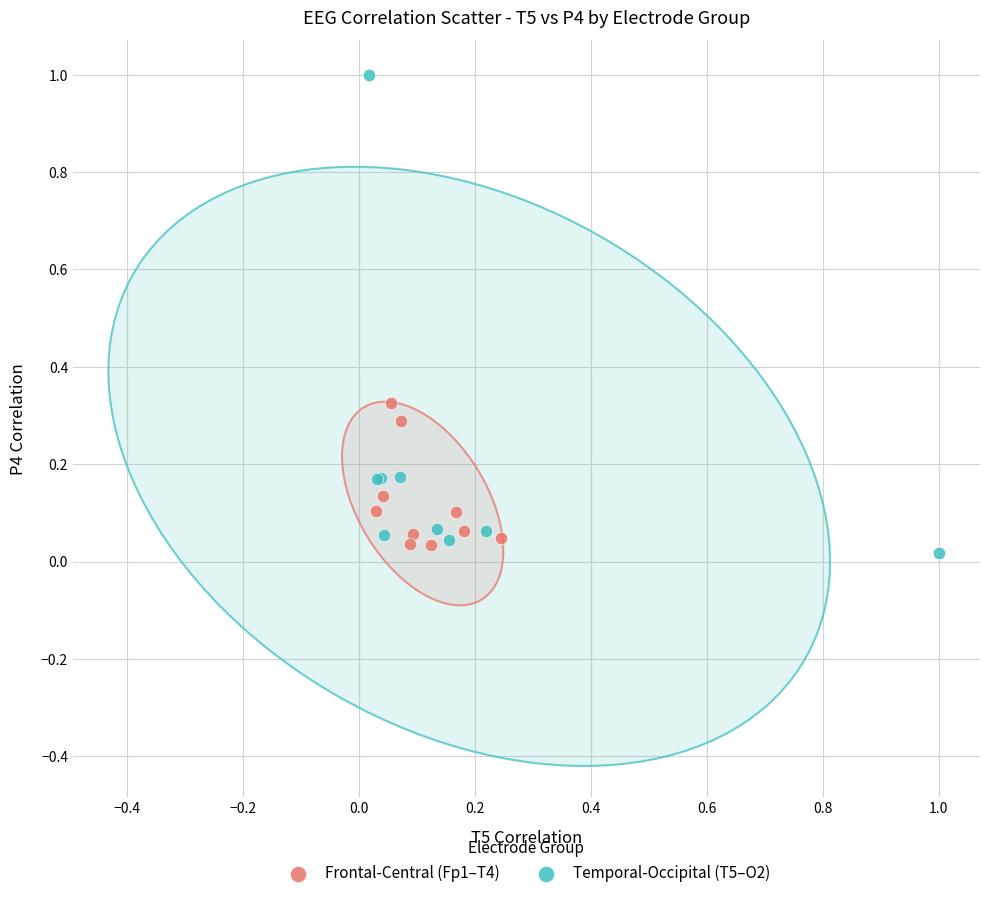

Which series reaches the maximum Y coordinate?

Temporal-Occipital (T5–O2)